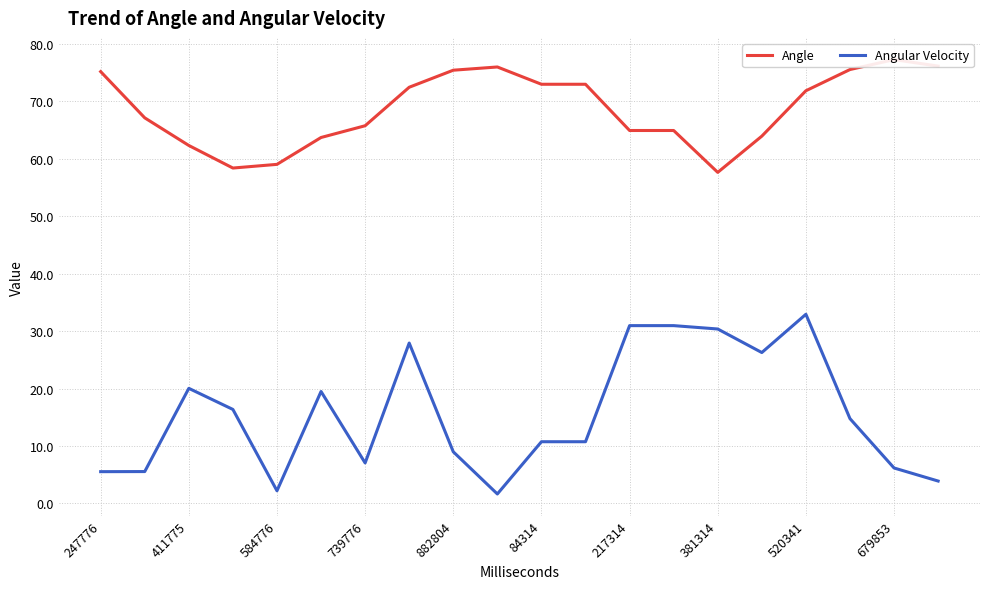

What is the lowest value of the Angular Velocity series?

1.7